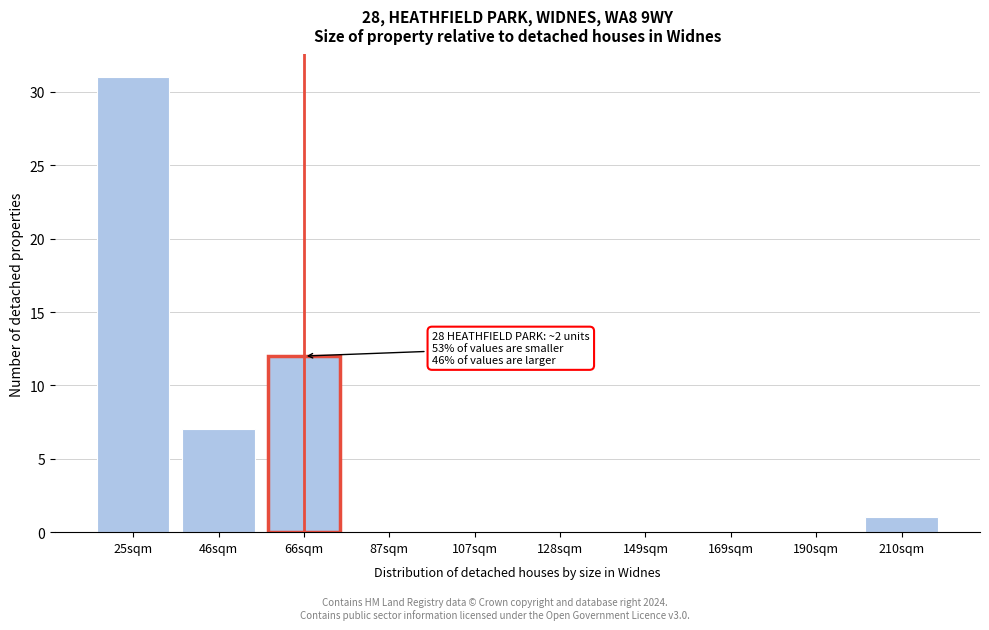

Reading left to right, transcribe all the data shown in this chart.

25sqm=31	46sqm=7	66sqm=12	87sqm=0	107sqm=0	128sqm=0	149sqm=0	169sqm=0	190sqm=0	210sqm=1